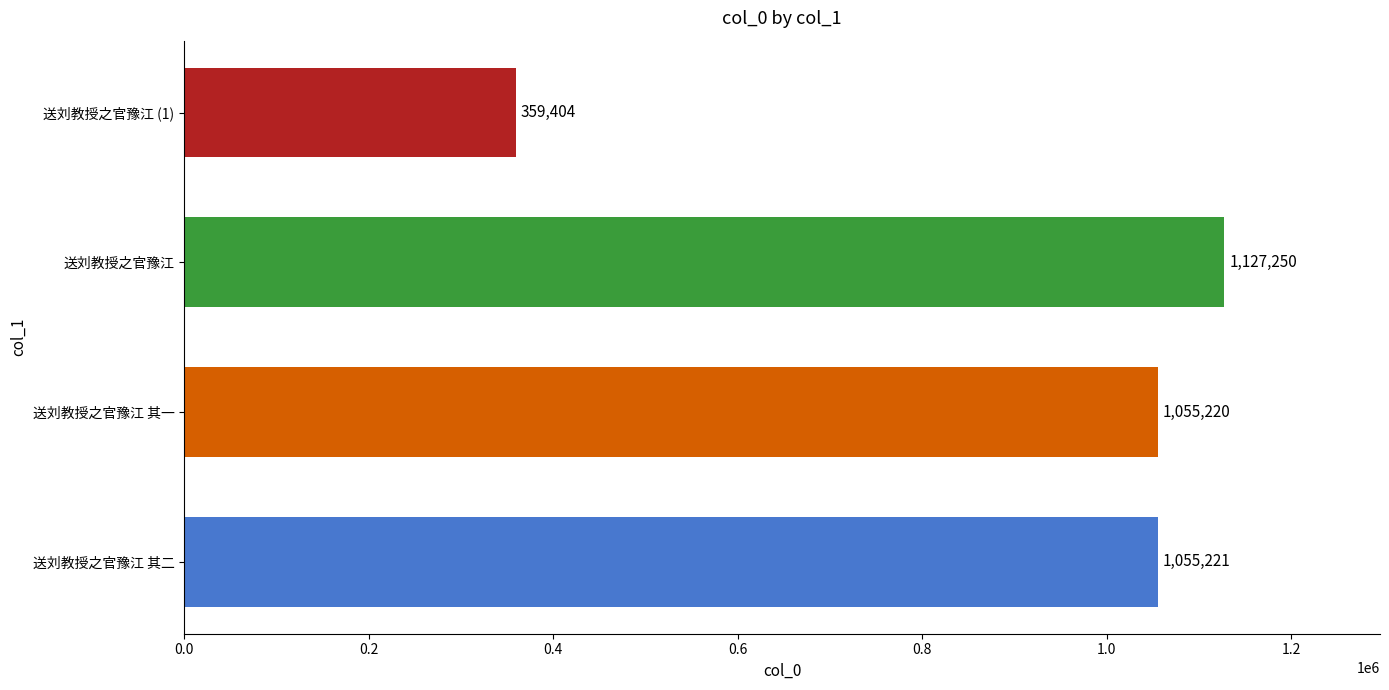

Are the bars grouped side by side (vs. stacked)?

No